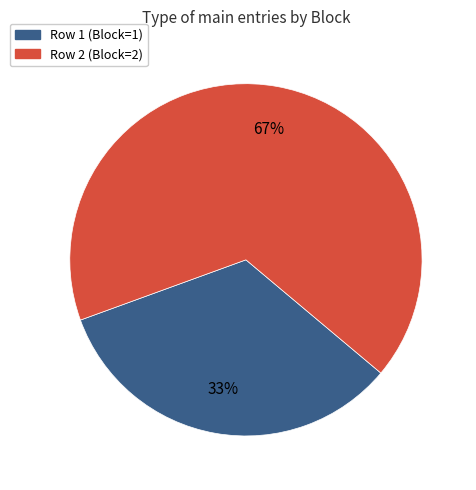

Is there a majority slice in this chart?

Yes